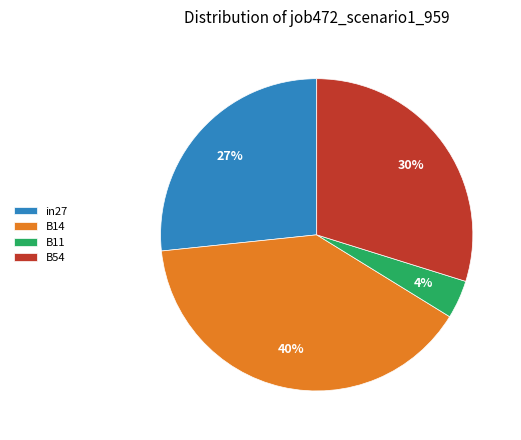

Between B14 and in27, which is larger?

B14